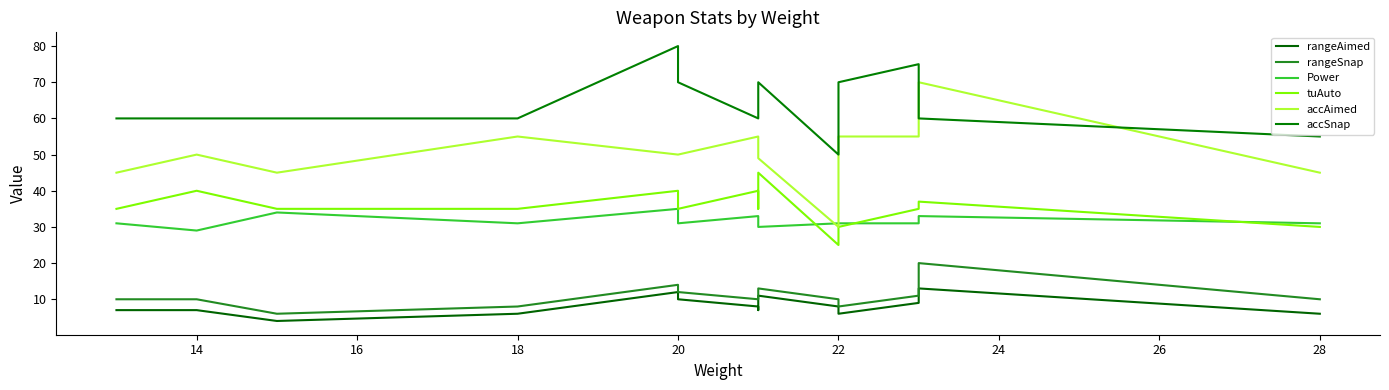

What is the total value across all series at 20?

231